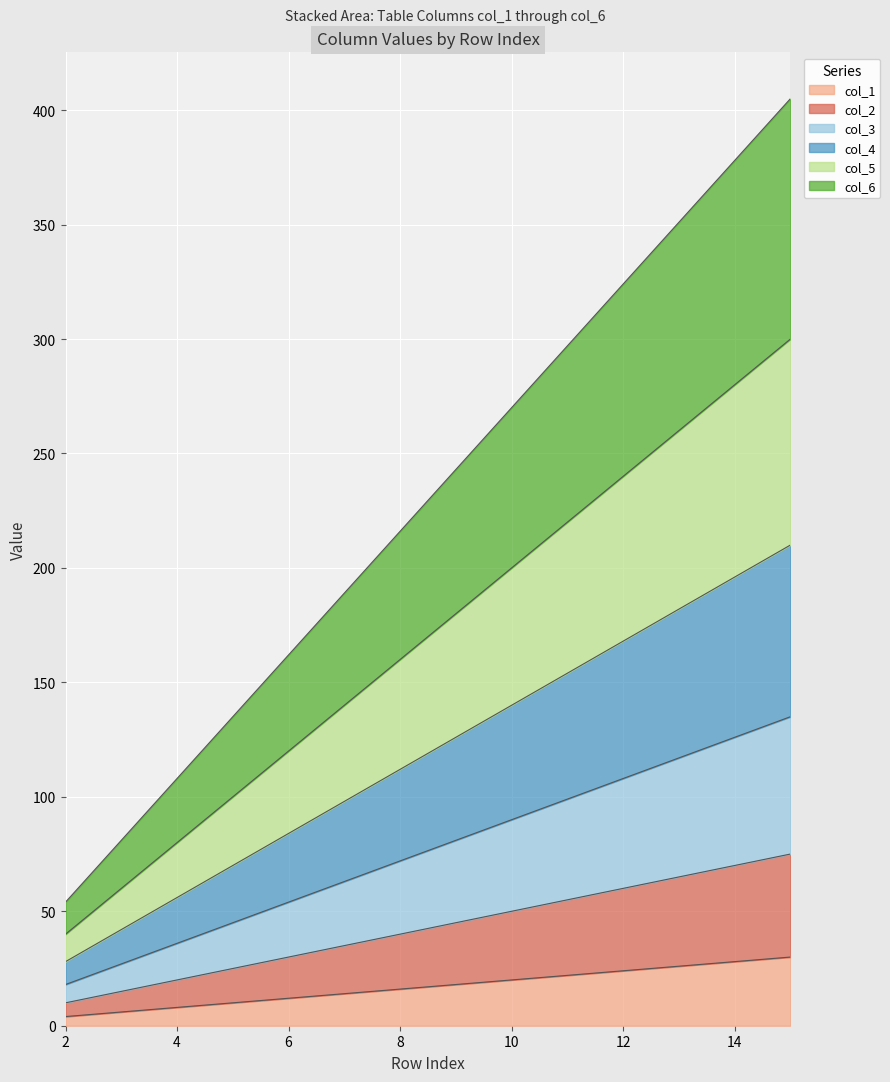

True or false: col_1 and col_4 cross at least once.

False